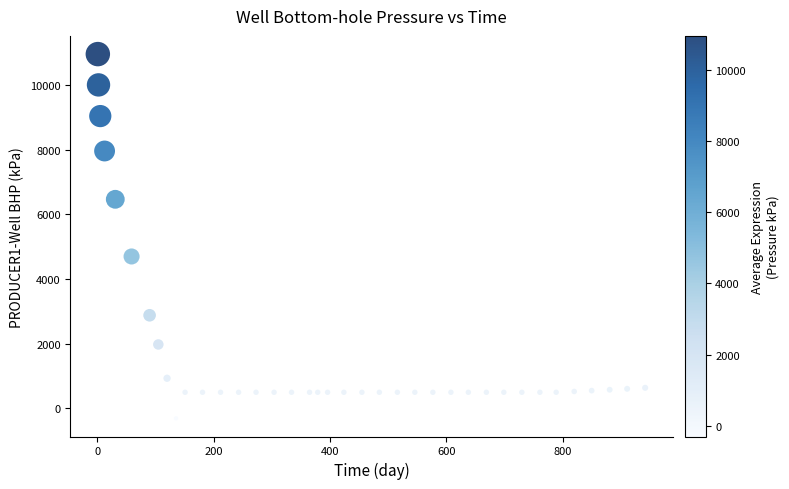

What Y value in the scatter plot is closest to 5324?

4698.0